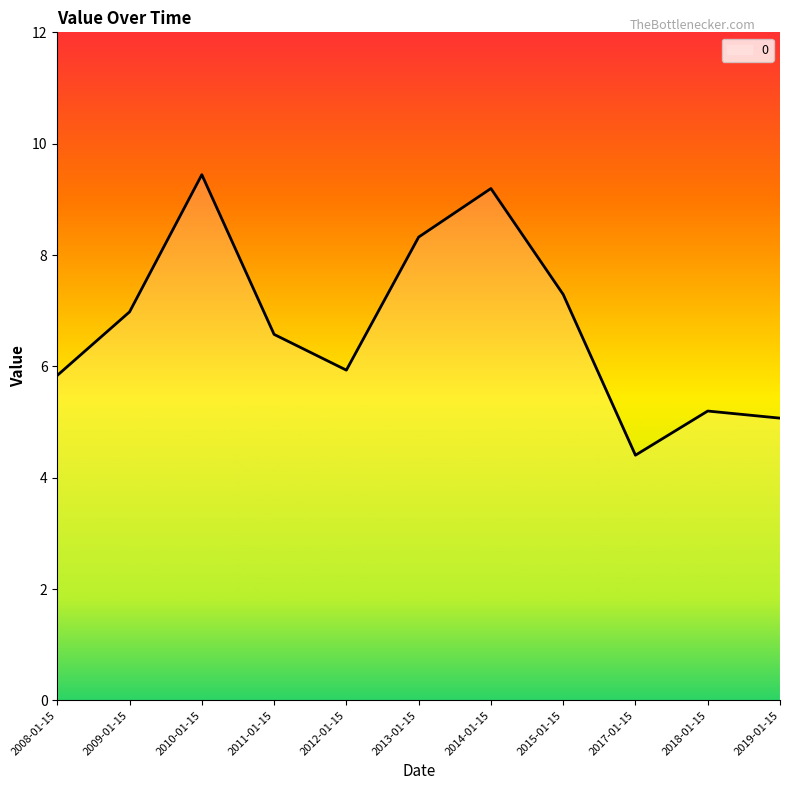

Which has a higher value, 2008-01-15 or 2015-01-15?

2015-01-15